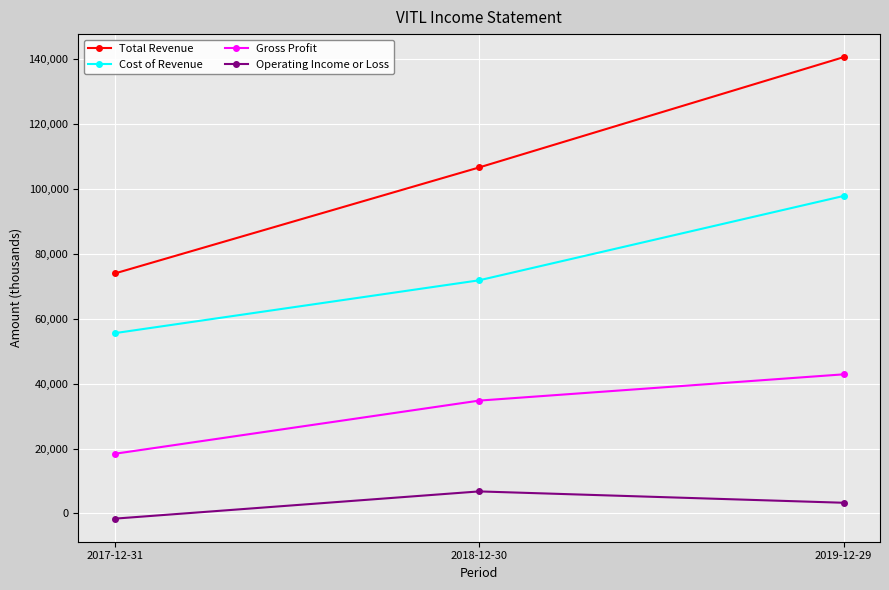

Reading left to right, extract all data points from this chart.

Total Revenue: 74000	106700	140700
Cost of Revenue: 55600	71900	97900
Gross Profit: 18400	34800	42900
Operating Income or Loss: -1600	6800	3300